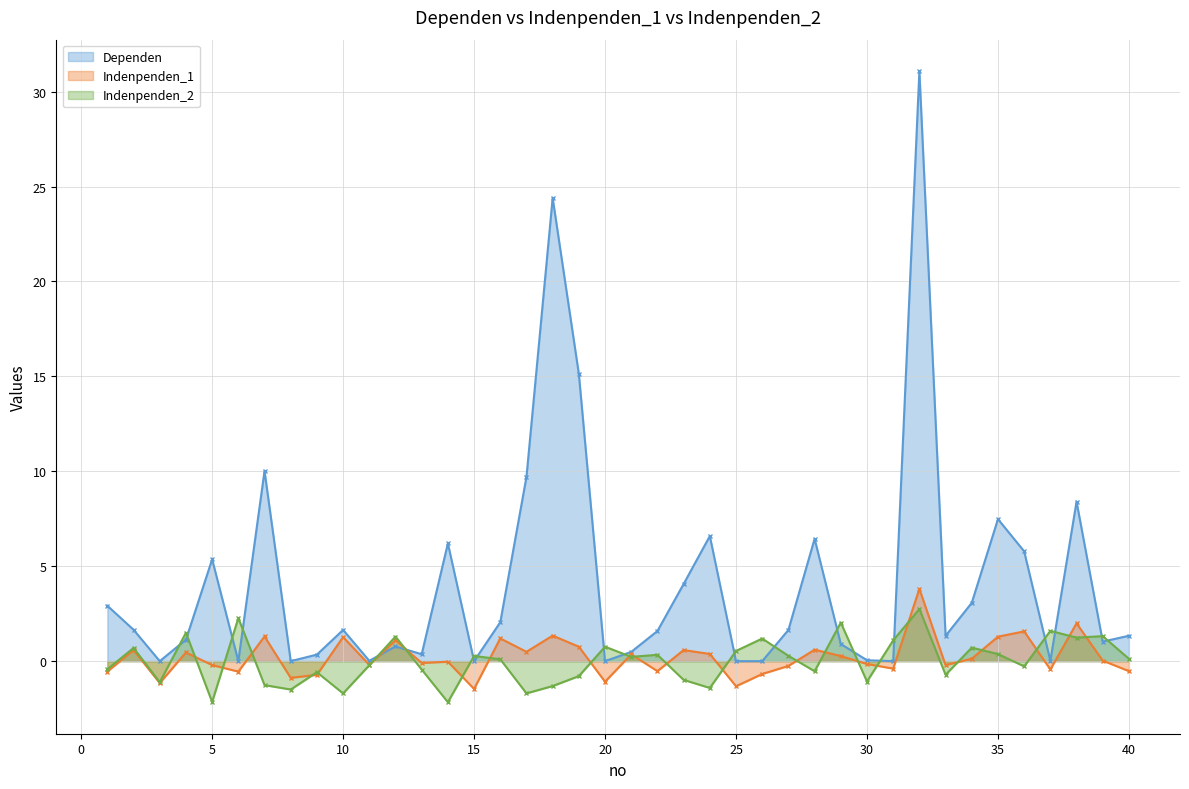

Which has a higher value, 26 or 15?

26